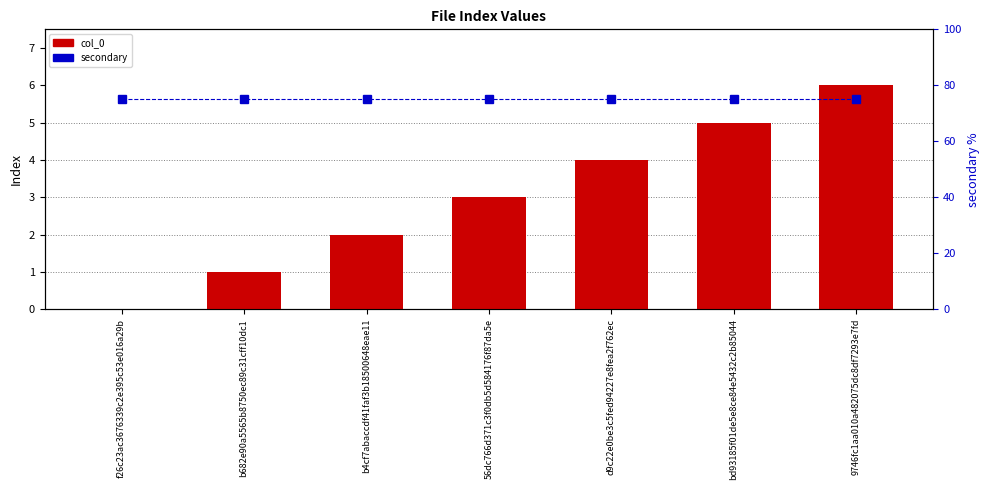

List the series in order of their overall mean, lowest first.

col_0, secondary